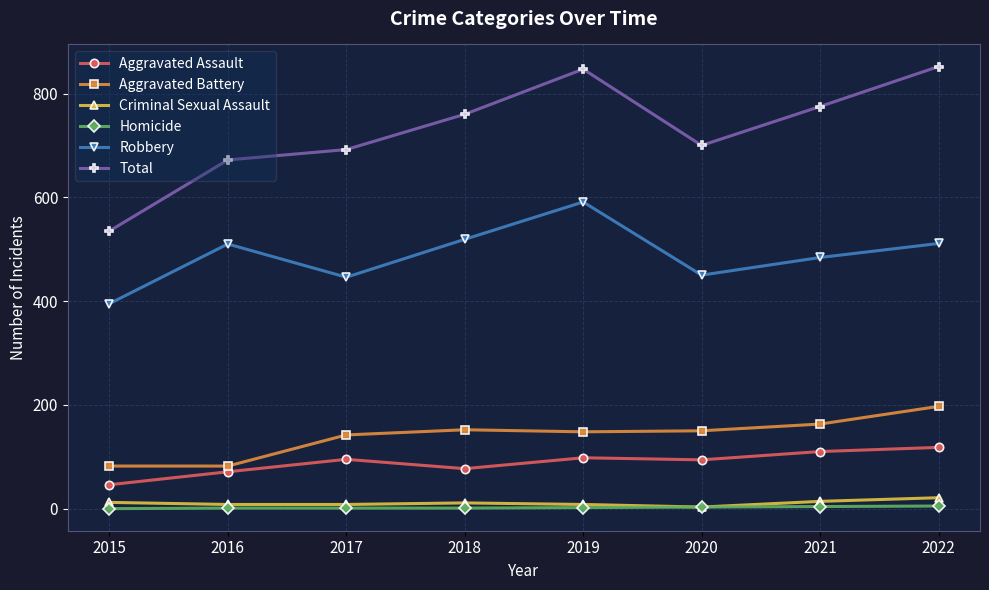

How many interior local peaks does the Total series have?

1